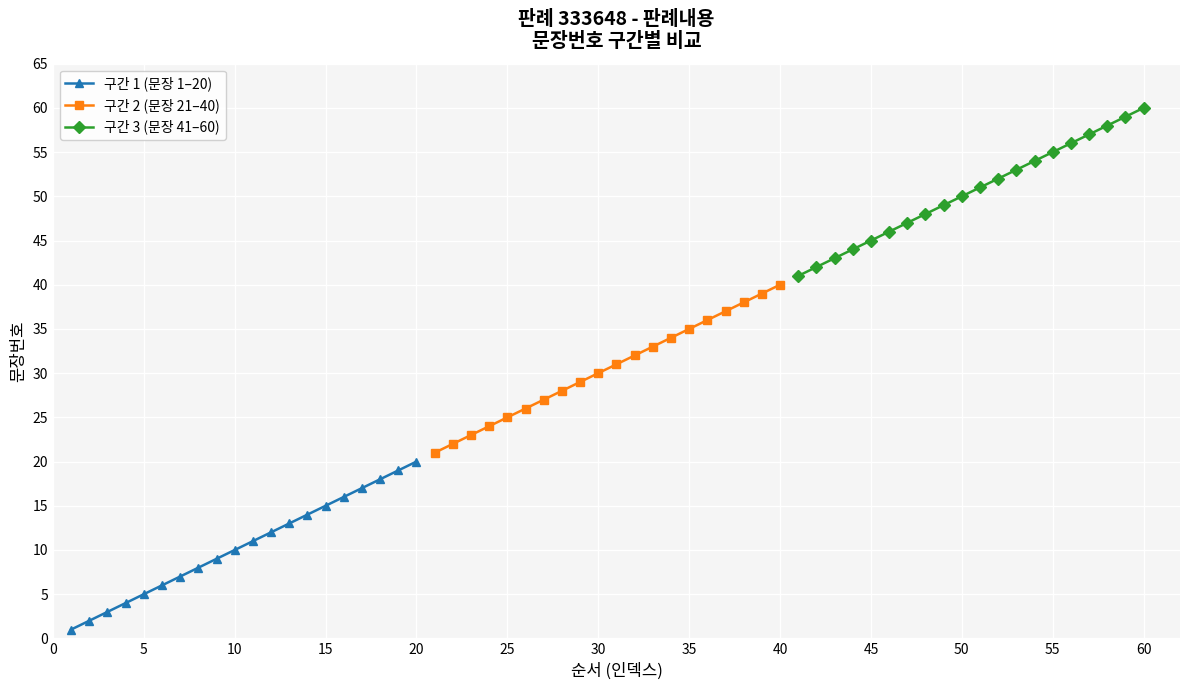

True or false: 구간 1 (문장 1–20) has a value of 20 at 20.

True